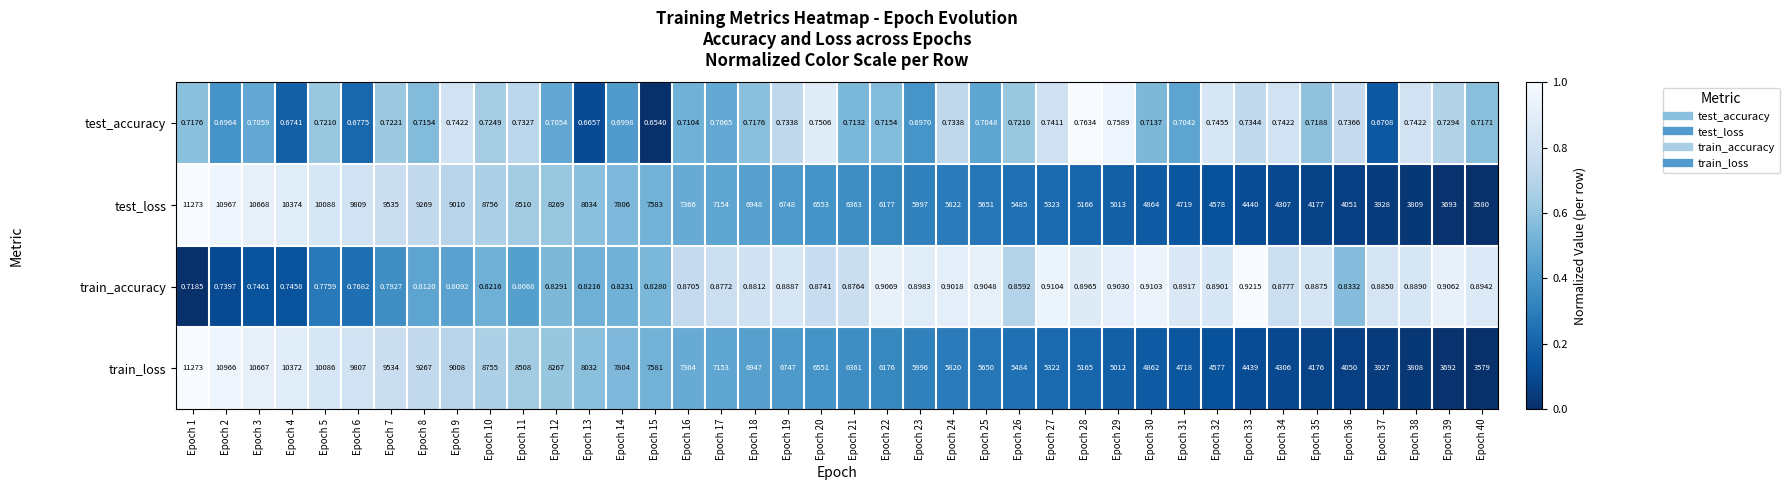

What is the total value across all series at Epoch 28?

10332.7